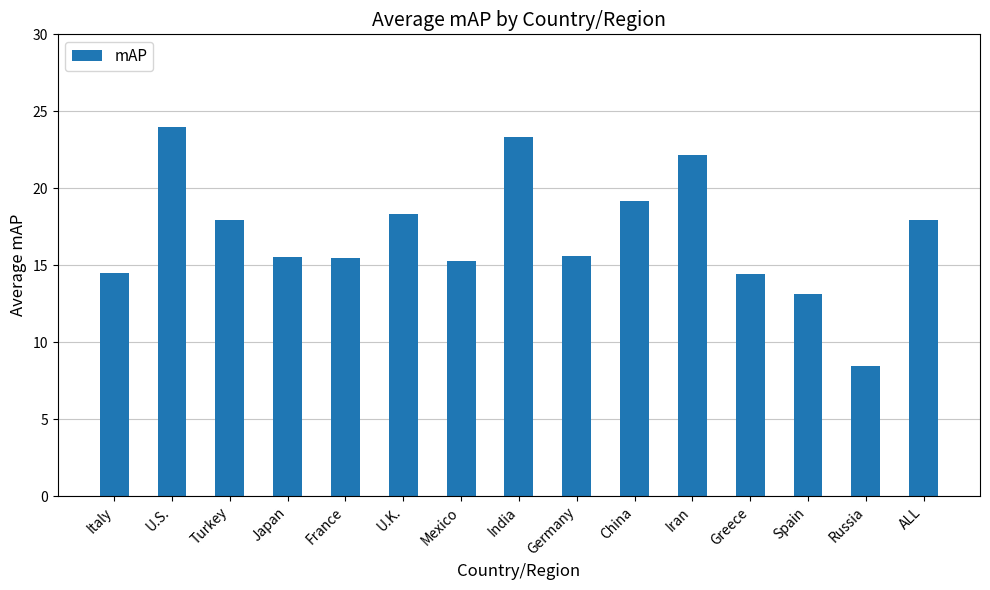

The chart shows a value of 22.6 at Greece. True or false?

False